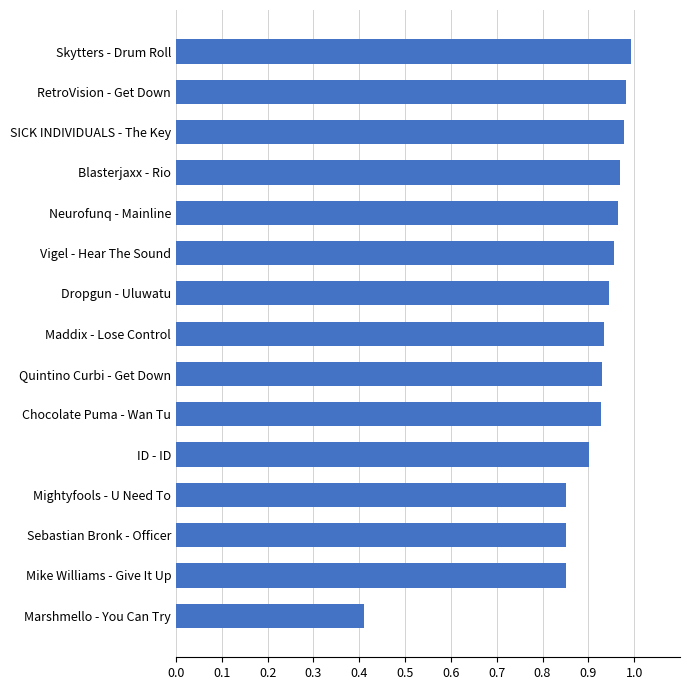

What is the sum of all values?

13.4